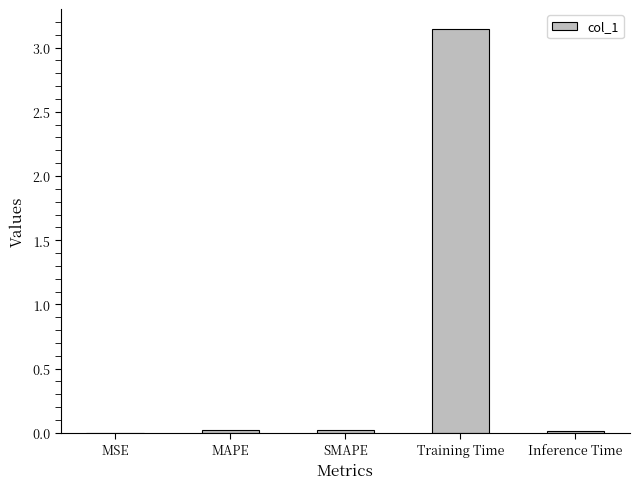

Which label corresponds to the largest value in the chart?

Training Time